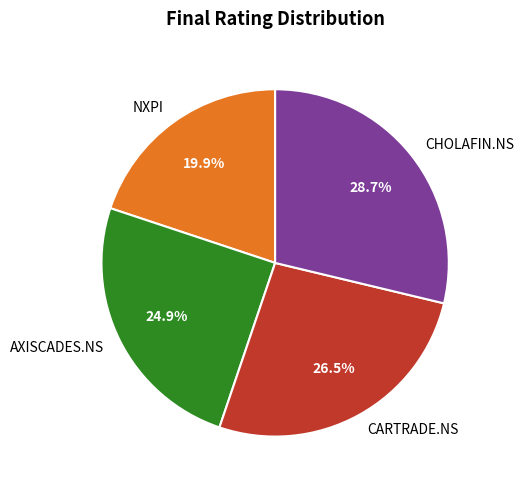

To the nearest percent, what percentage of the pie is AXISCADES.NS?

25%